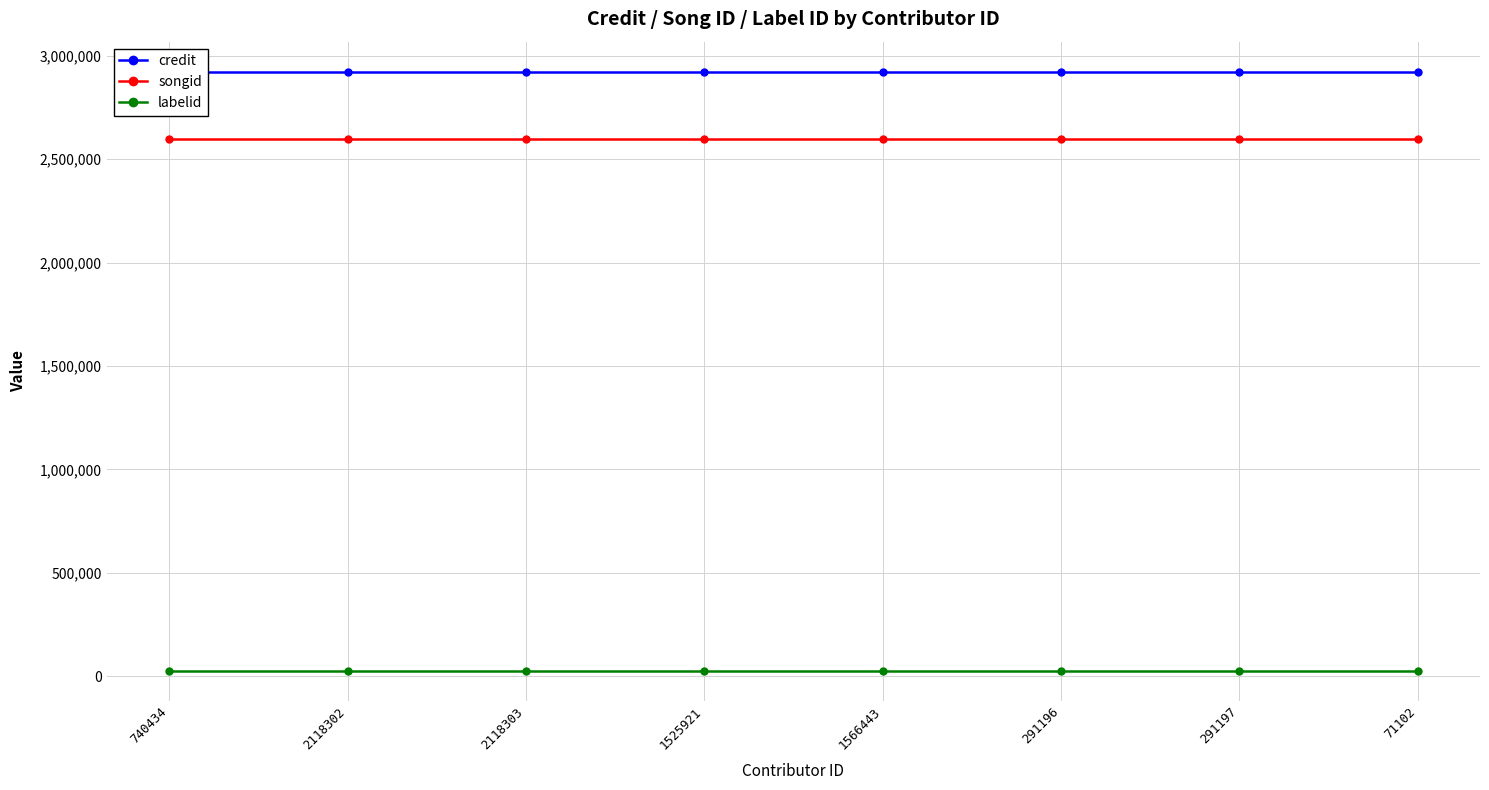

Reading left to right, transcribe all the data shown in this chart.

credit: 2923902	2923902	2923902	2923902	2923902	2923902	2923902	2923902
songid: 2599054	2599054	2599054	2599054	2599054	2599054	2599054	2599054
labelid: 25694	25694	25694	25694	25694	25694	25694	25694